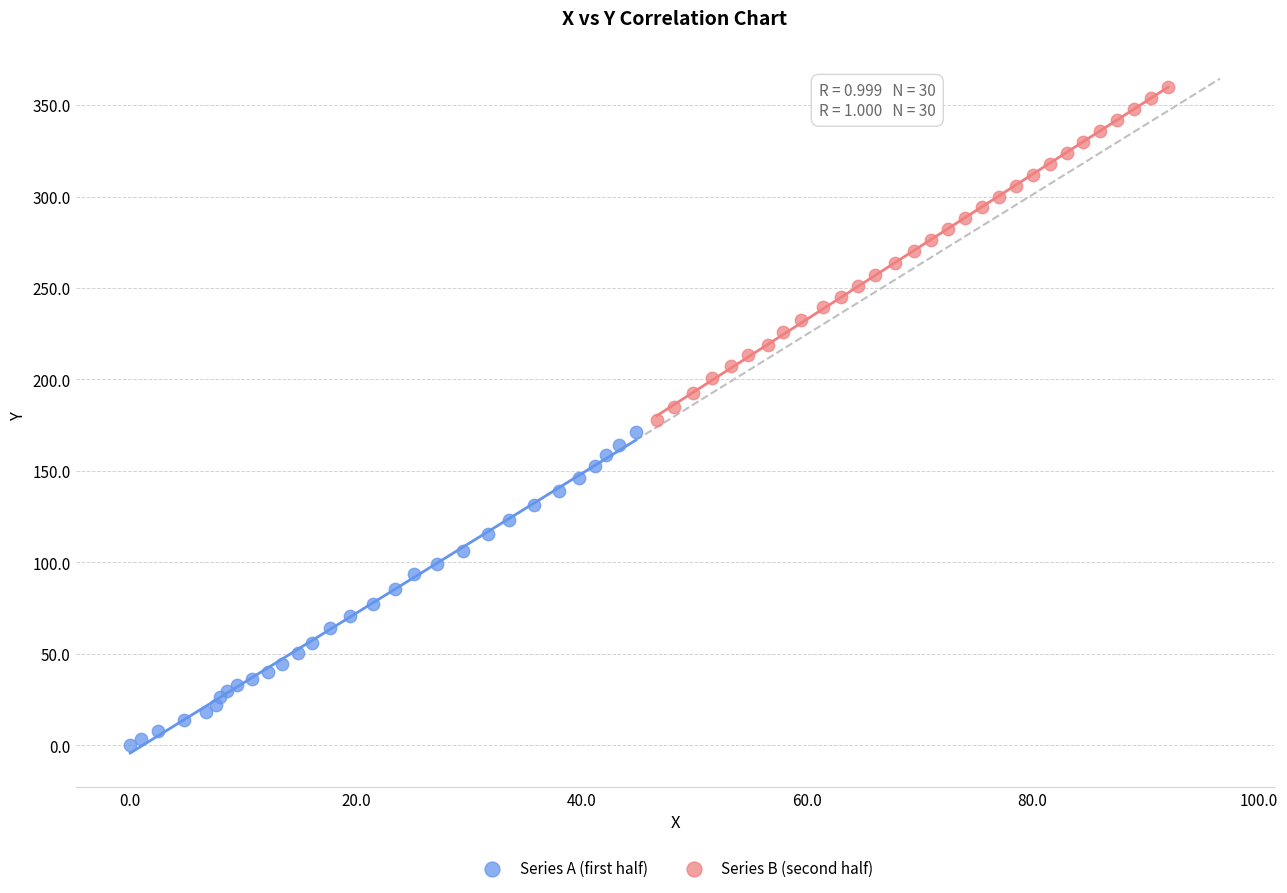

Which series reaches the minimum Y coordinate?

Series A (first half)